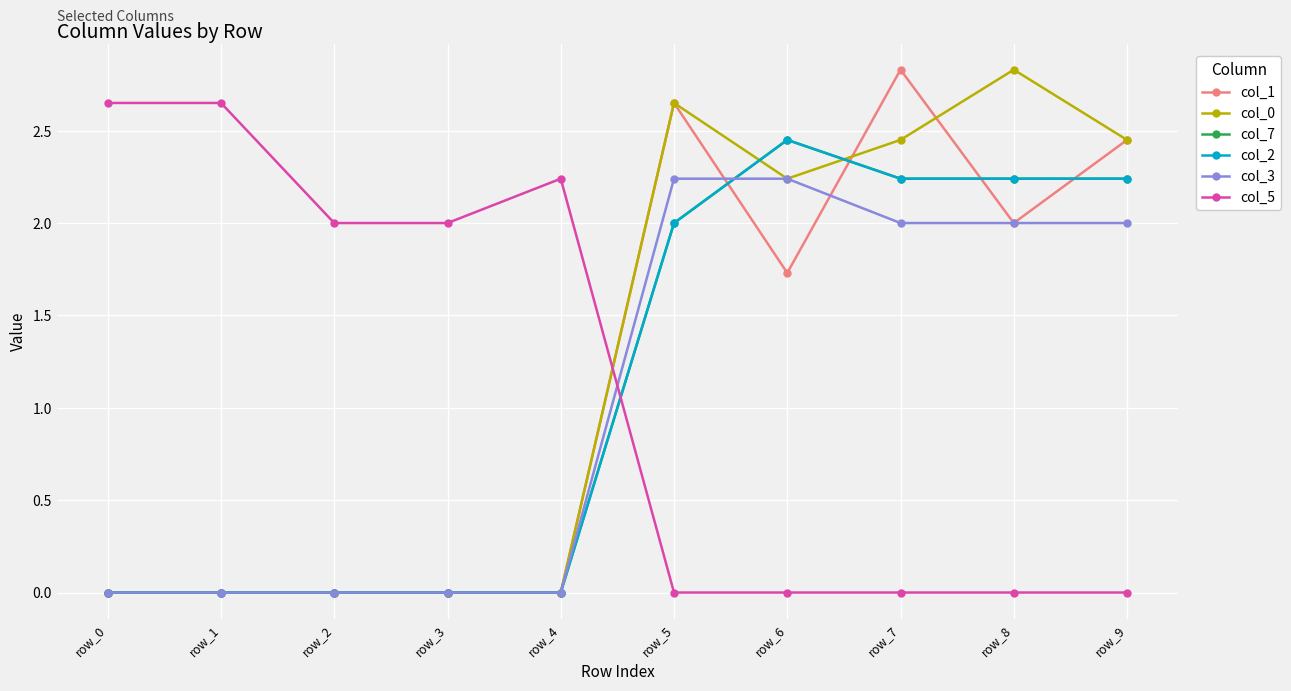

Reading right to left, transcribe all the data shown in this chart.

col_1: row_9=2.5	row_8=2.0	row_7=2.8	row_6=1.7	row_5=2.6	row_4=0.0	row_3=0.0	row_2=0.0	row_1=0.0	row_0=0.0
col_0: row_9=2.5	row_8=2.8	row_7=2.5	row_6=2.2	row_5=2.6	row_4=0.0	row_3=0.0	row_2=0.0	row_1=0.0	row_0=0.0
col_7: row_9=2.2	row_8=2.2	row_7=2.2	row_6=2.5	row_5=2.0	row_4=0.0	row_3=0.0	row_2=0.0	row_1=0.0	row_0=0.0
col_2: row_9=2.2	row_8=2.2	row_7=2.2	row_6=2.5	row_5=2.0	row_4=0.0	row_3=0.0	row_2=0.0	row_1=0.0	row_0=0.0
col_3: row_9=2.0	row_8=2.0	row_7=2.0	row_6=2.2	row_5=2.2	row_4=0.0	row_3=0.0	row_2=0.0	row_1=0.0	row_0=0.0
col_5: row_9=0.0	row_8=0.0	row_7=0.0	row_6=0.0	row_5=0.0	row_4=2.2	row_3=2.0	row_2=2.0	row_1=2.6	row_0=2.6